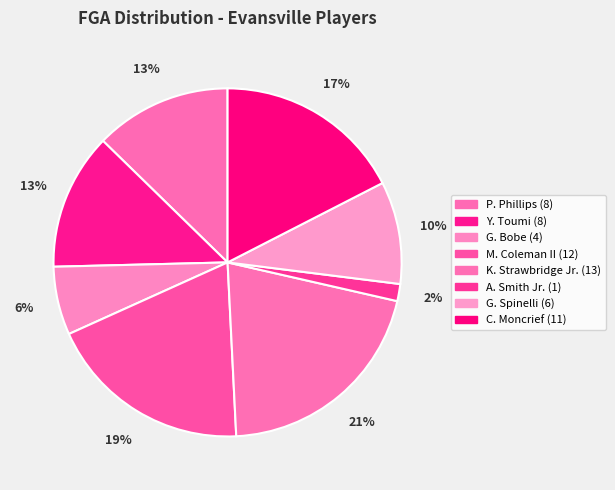

Rank the categories by value from lowest to highest.

A. Smith Jr., G. Bobe, G. Spinelli, P. Phillips, Y. Toumi, C. Moncrief, M. Coleman II, K. Strawbridge Jr.